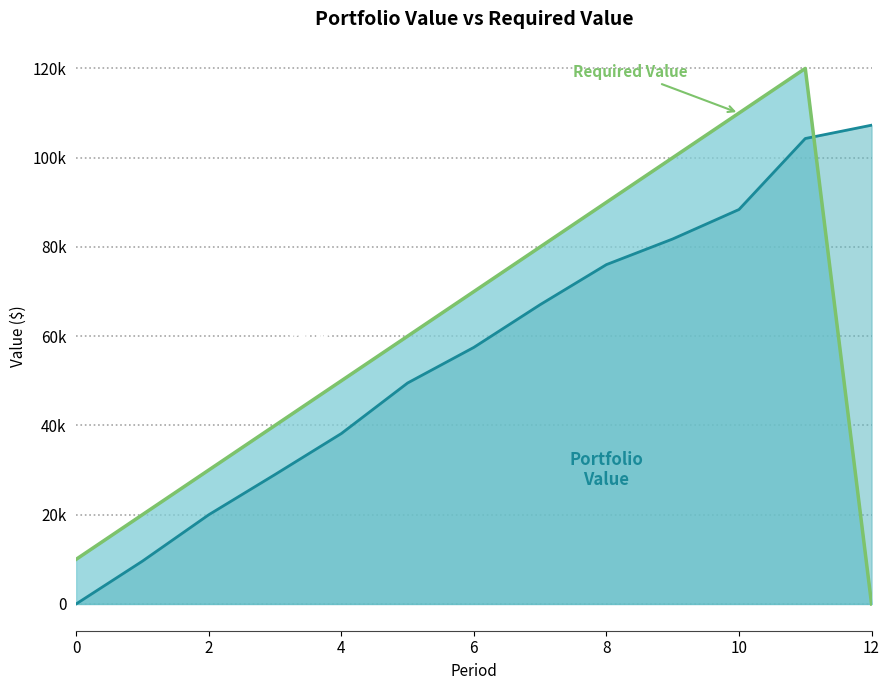

At 10, list the series in order from smallest to largest.

Portfolio Value Line, Required Value Line